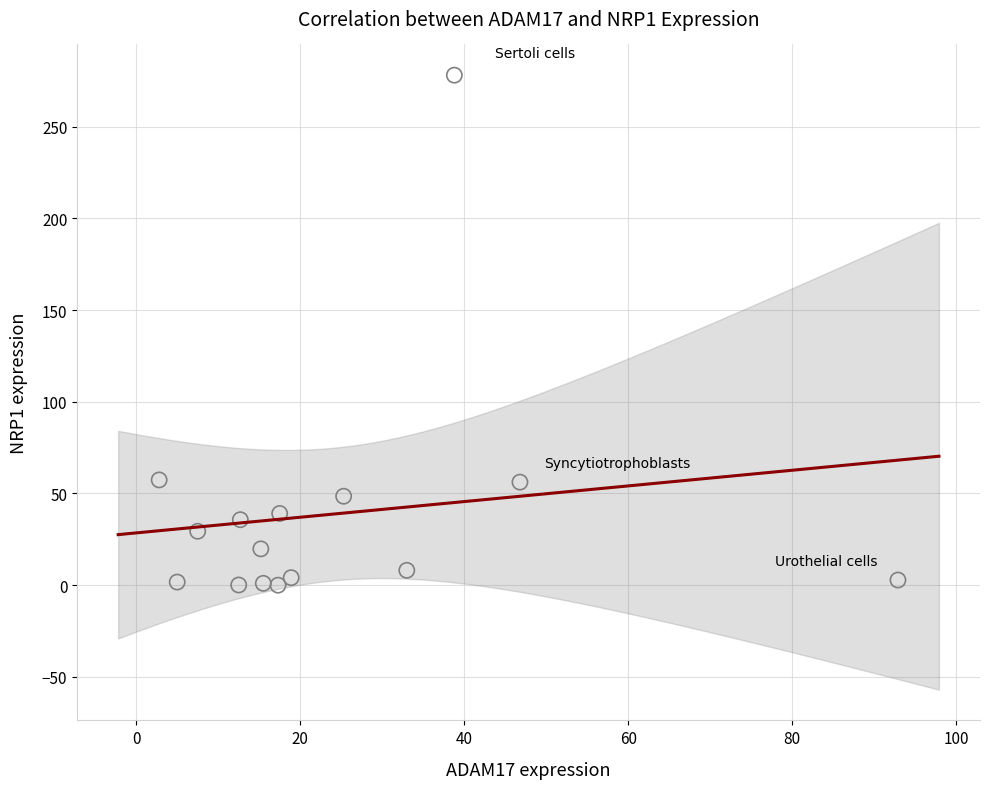

What is the range of X values (max minus min)?

90.1